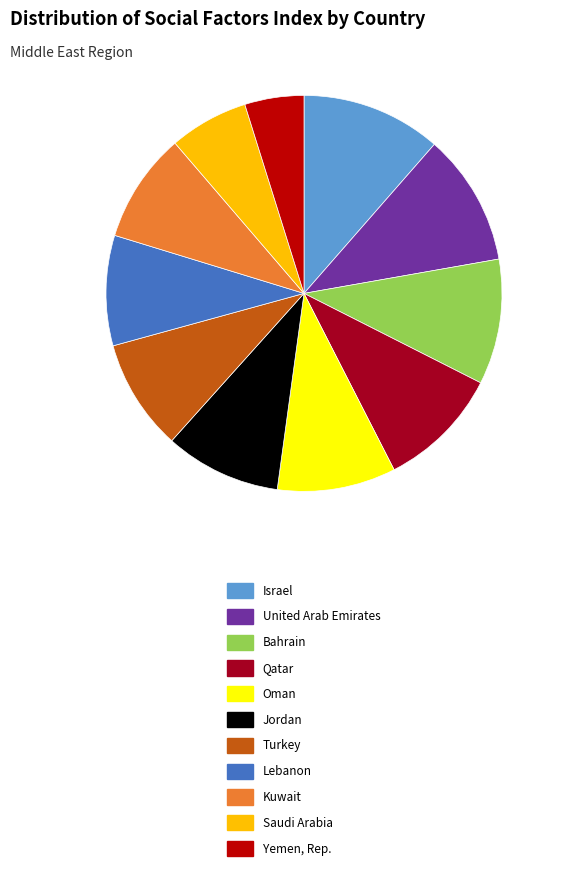

How many segments does this pie chart have?

11